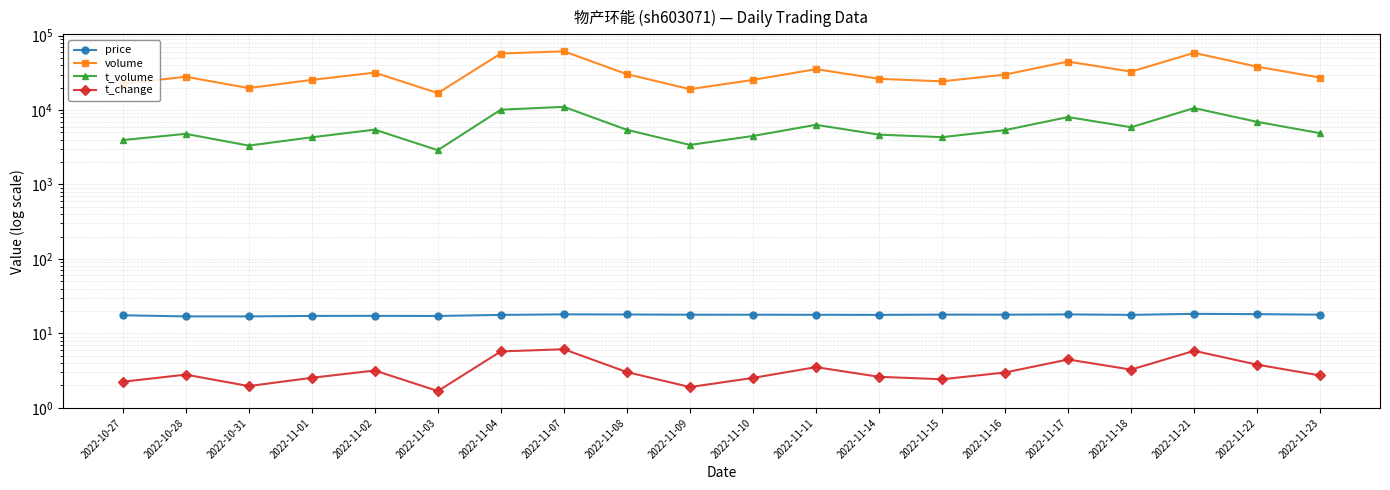

At which label does t_change first exceed 2?

2022-10-27